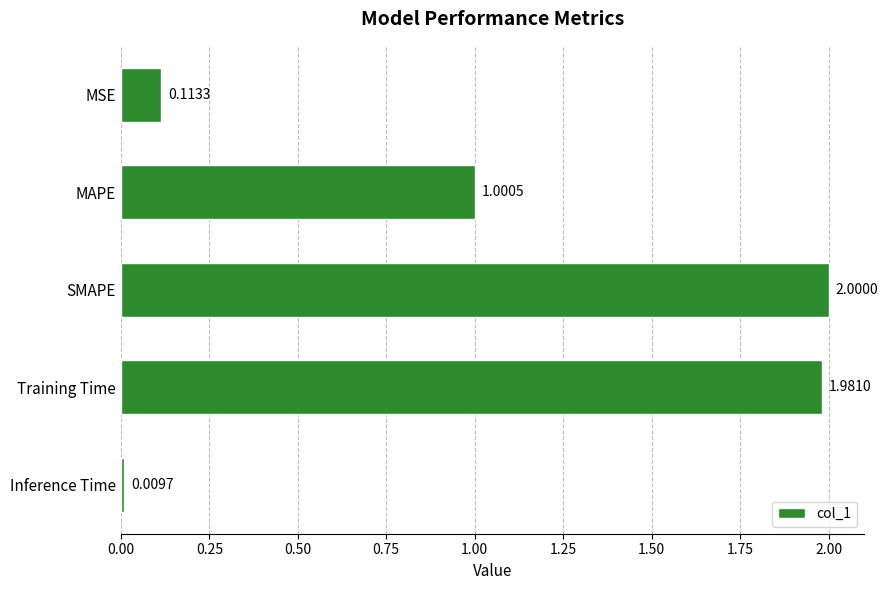

What is the difference between the second highest and minimum values?

2.0